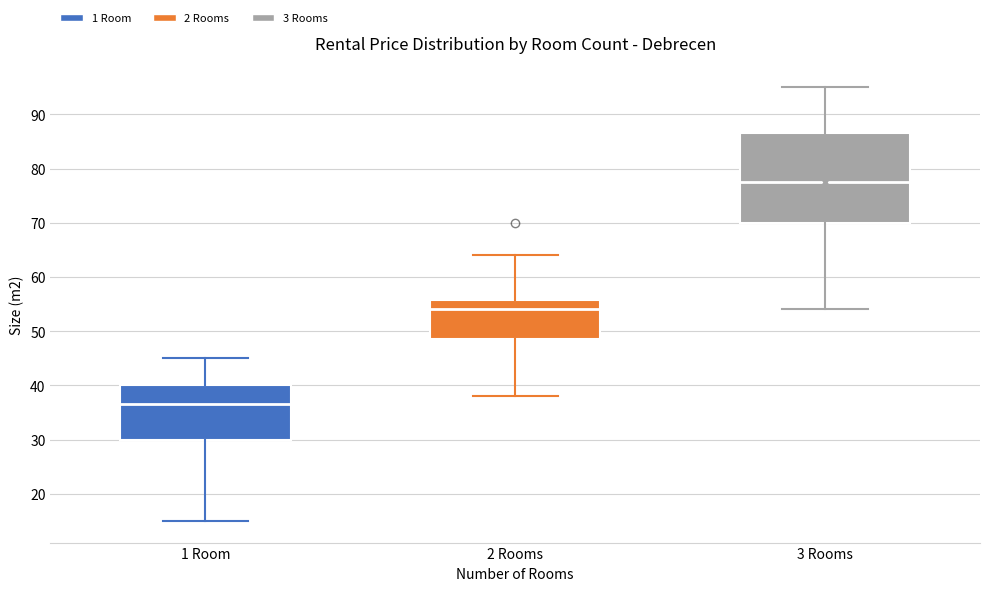

Reading left to right, read every box against the y-axis: the position of its median line, the range the box covers, and the ends of its whiskers. The values are not printed on the chart, so give them approximately, as read against the axis.

1 Room: median 37, box 30 to 40, whiskers 15 to 45
2 Rooms: median 54, box 49 to 56, whiskers 38 to 64
3 Rooms: median 78, box 70 to 87, whiskers 54 to 95